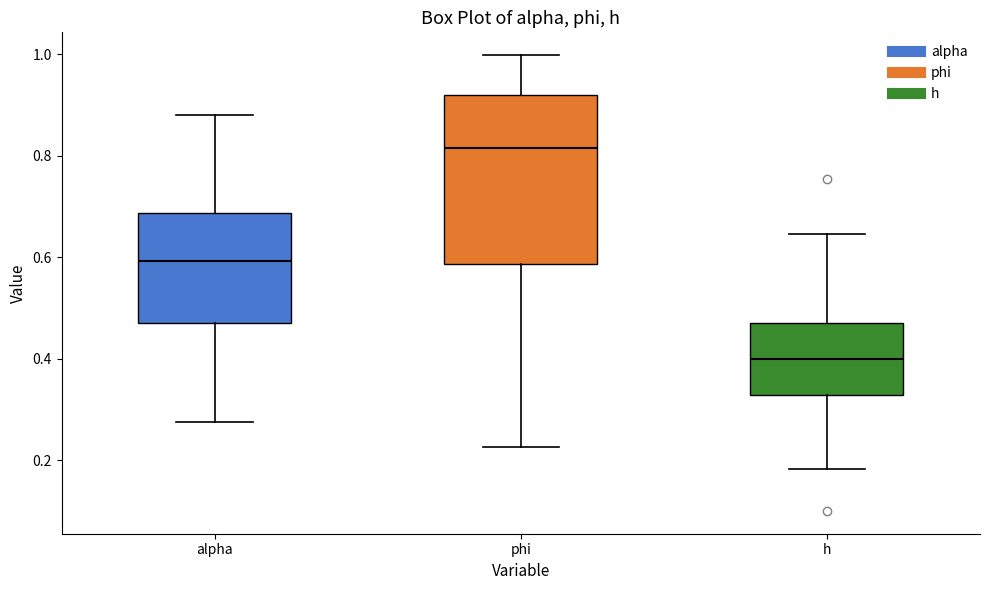

Where is the lower edge of the box for h on the y-axis? The values are not printed on the chart, so give them approximately, as read against the axis.

0.32